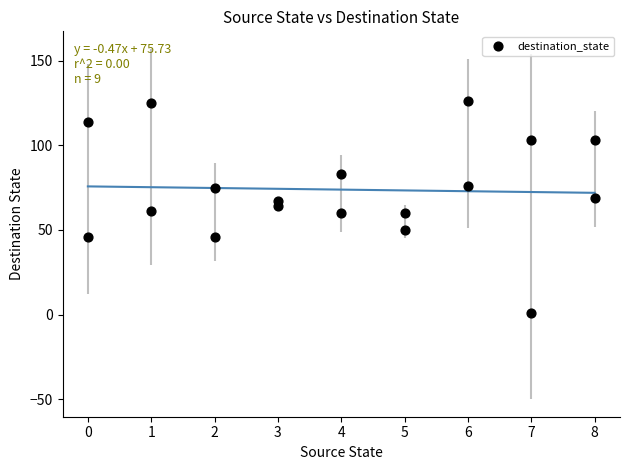

What is the range of Y values (max minus min)?

125